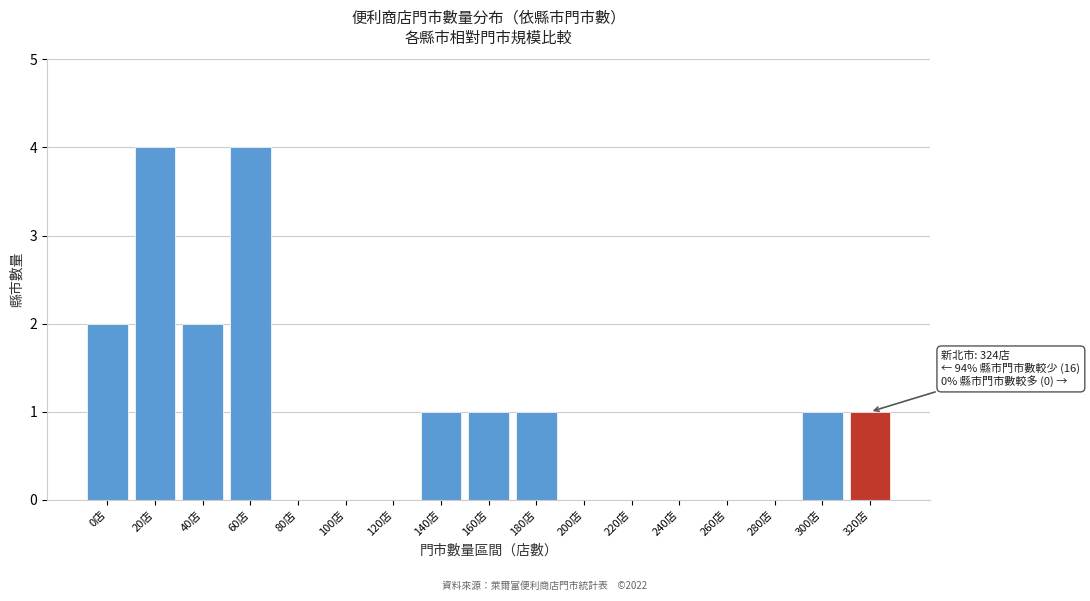

Reading left to right, what are all the values shown in this chart?

0店=2	20店=4	40店=2	60店=4	80店=0	100店=0	120店=0	140店=1	160店=1	180店=1	200店=0	220店=0	240店=0	260店=0	280店=0	300店=1	320店=1